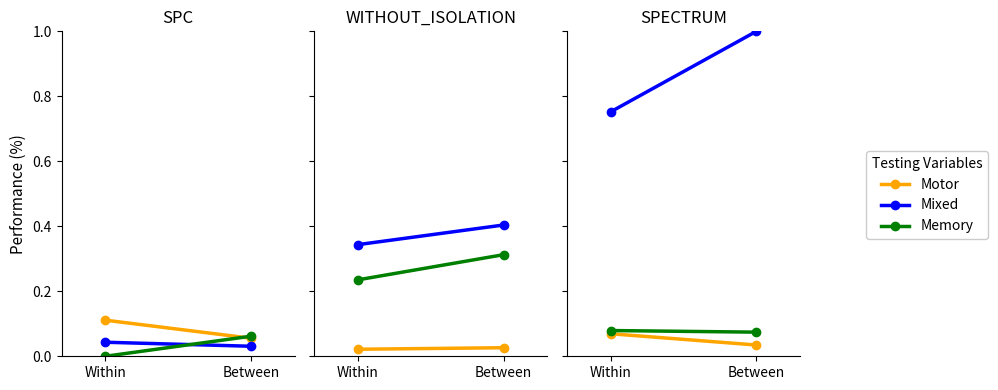

At how many categories does at least one series exceed 0?

2